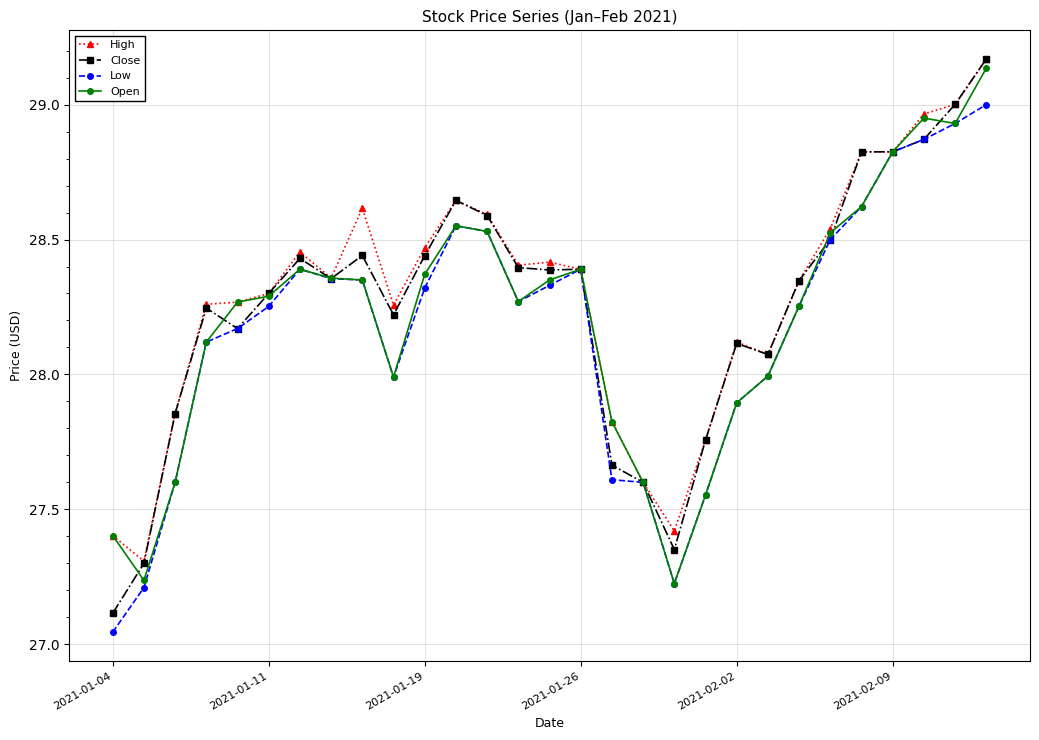

List the series in order of their overall mean, lowest first.

Low, Open, Close, High